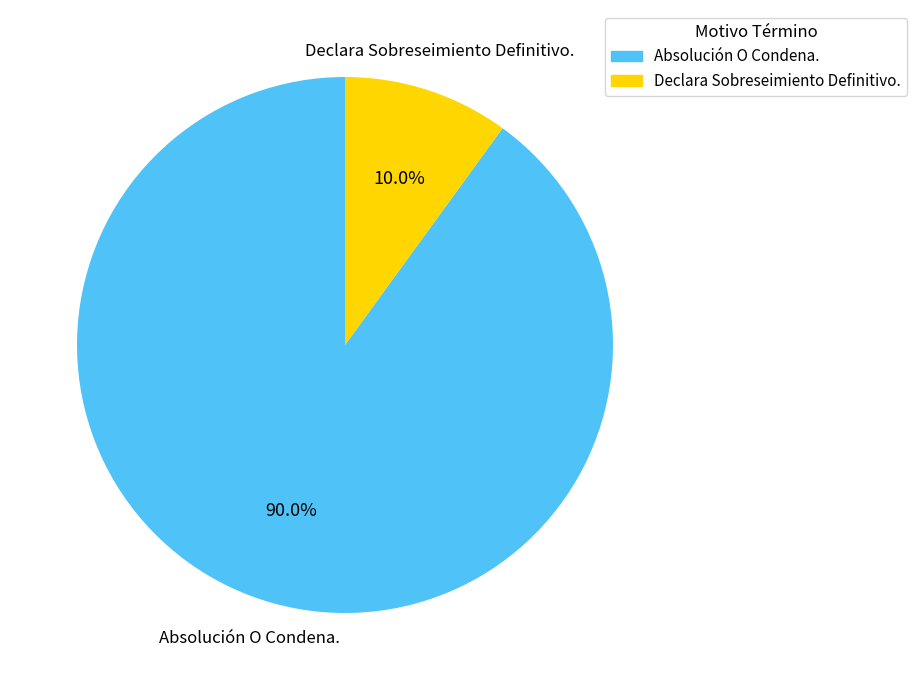

To the nearest percent, what percentage of the pie is Declara Sobreseimiento Definitivo.?

10%